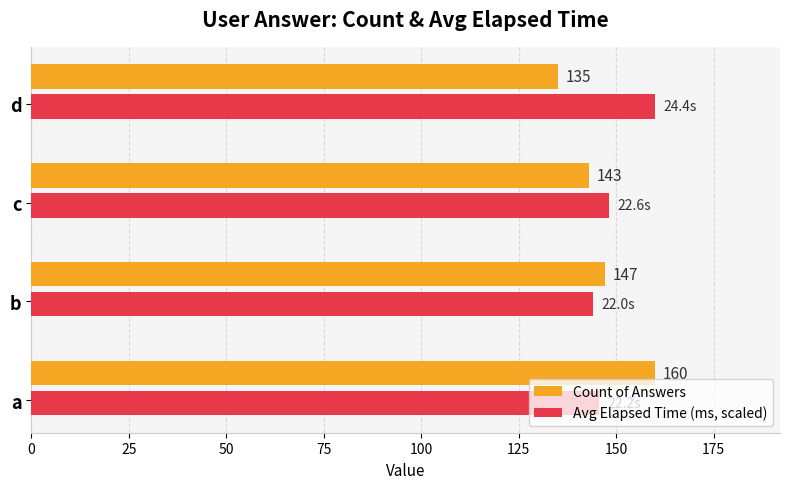

Count the number of categories in the chart.

4